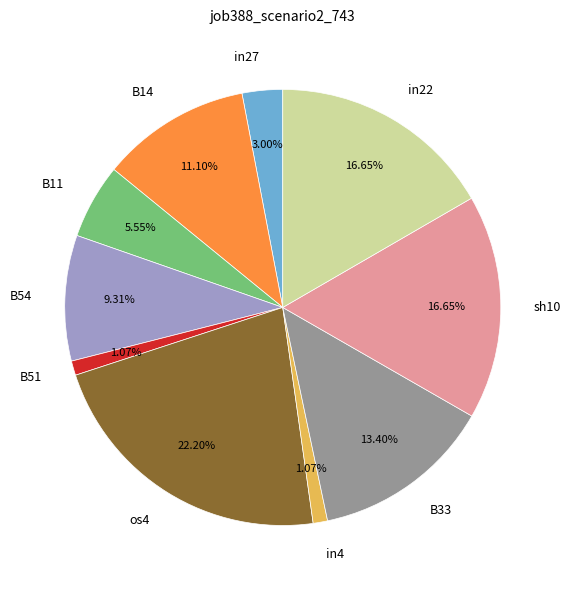

What percentage is the B11 slice, to the nearest percent?

6%